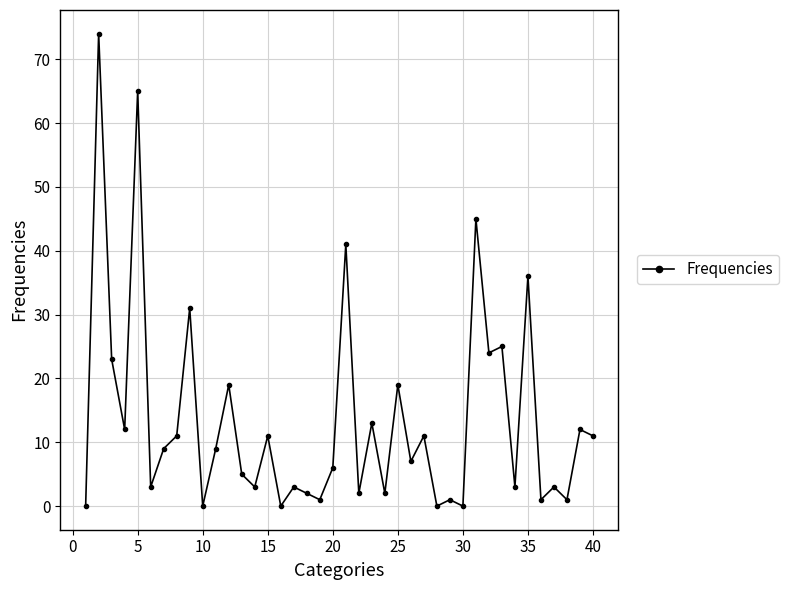

What is the sum of all values?

544